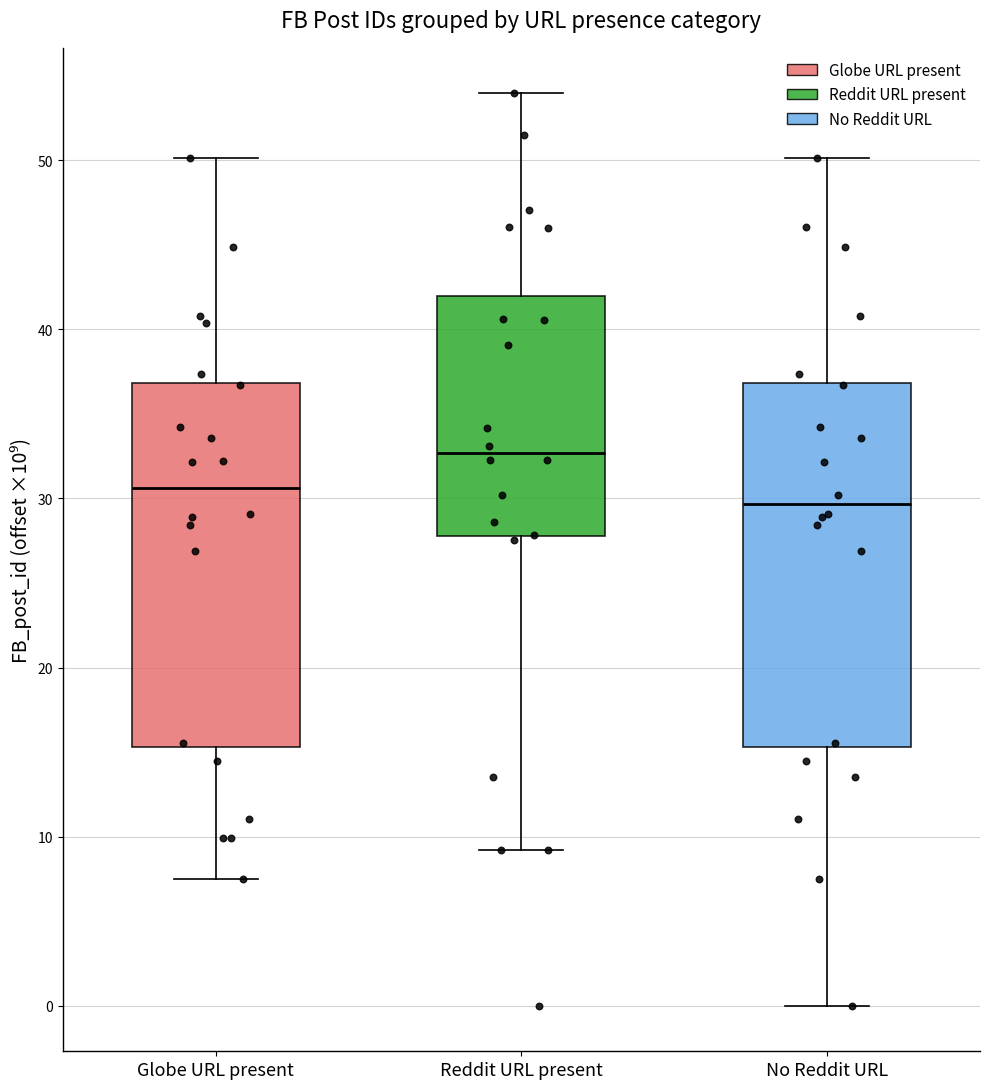

Reading left to right, transcribe this box plot: for each box, give where its median line is, the range the box spans, and where its two whiskers end, as read against the y-axis. The values are not printed on the chart, so give them approximately, as read against the axis.

Globe URL present: median 31, box 15 to 37, whiskers 7 to 50
Reddit URL present: median 33, box 28 to 42, whiskers 9 to 54
No Reddit URL: median 30, box 15 to 37, whiskers 0 to 50